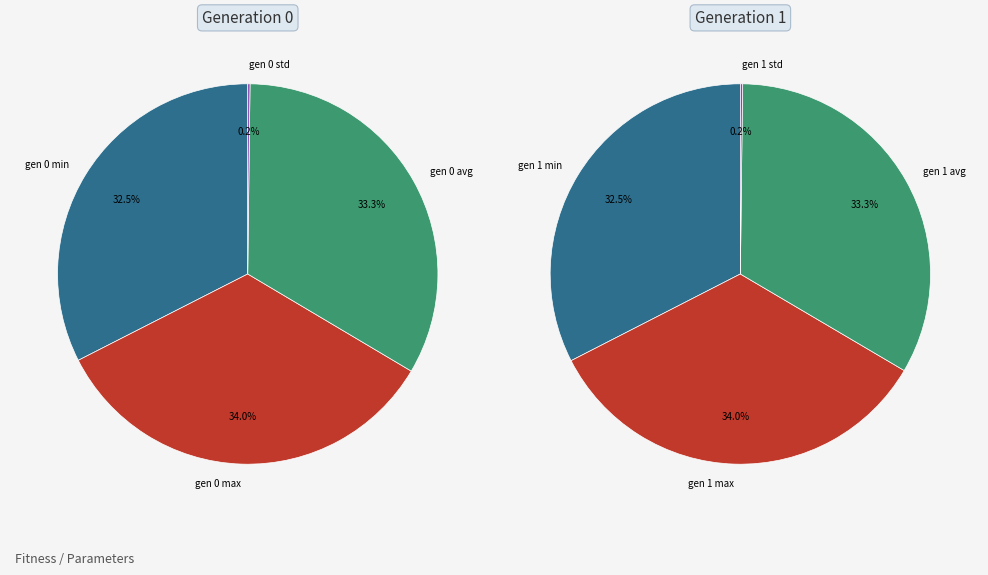

Which has a higher value, gen 1 avg or gen 0 min?

gen 1 avg